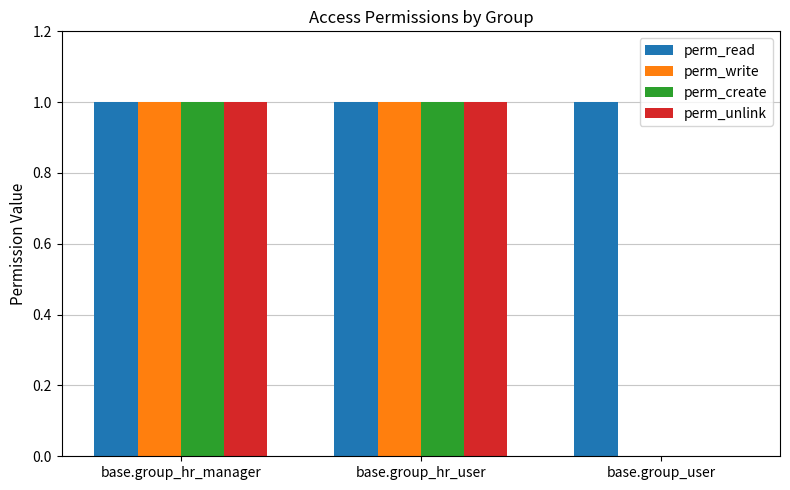

Is it true that perm_create equals 0 at base.group_user?

True